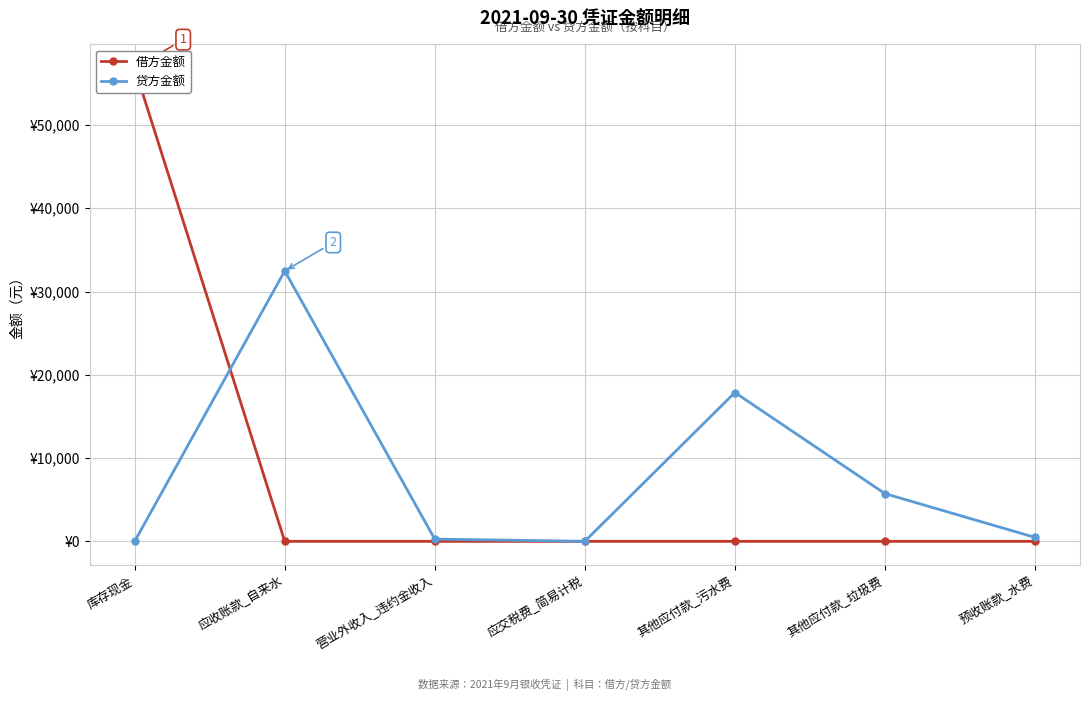

What are all the series names shown in the legend?

借方金额, 贷方金额